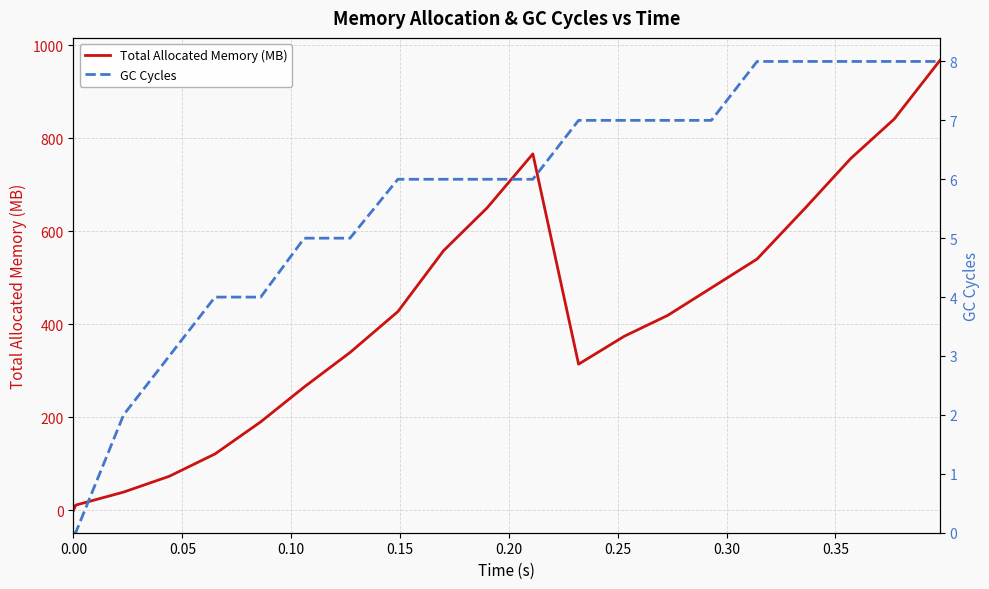

True or false: Total Allocated Memory (MB) and GC Cycles intersect in this chart.

False